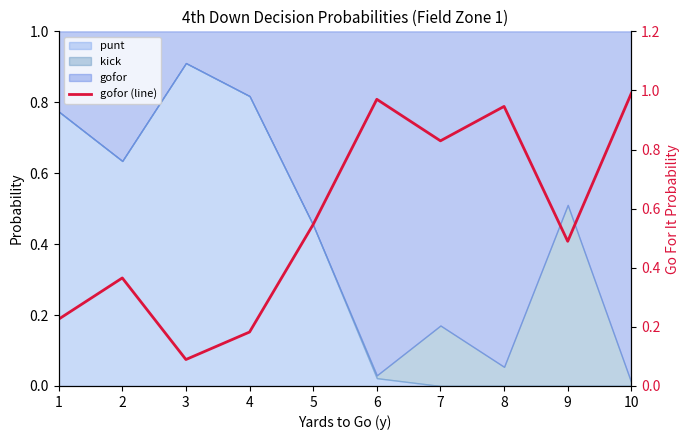

What is the maximum value shown in the chart?

1.0